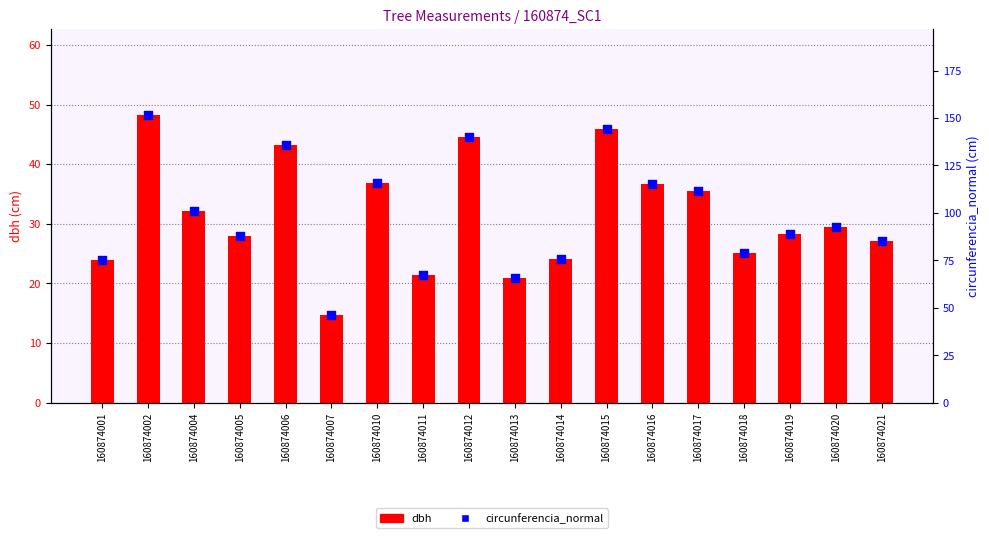

What are all the series names shown in the legend?

dbh, circunferencia_normal